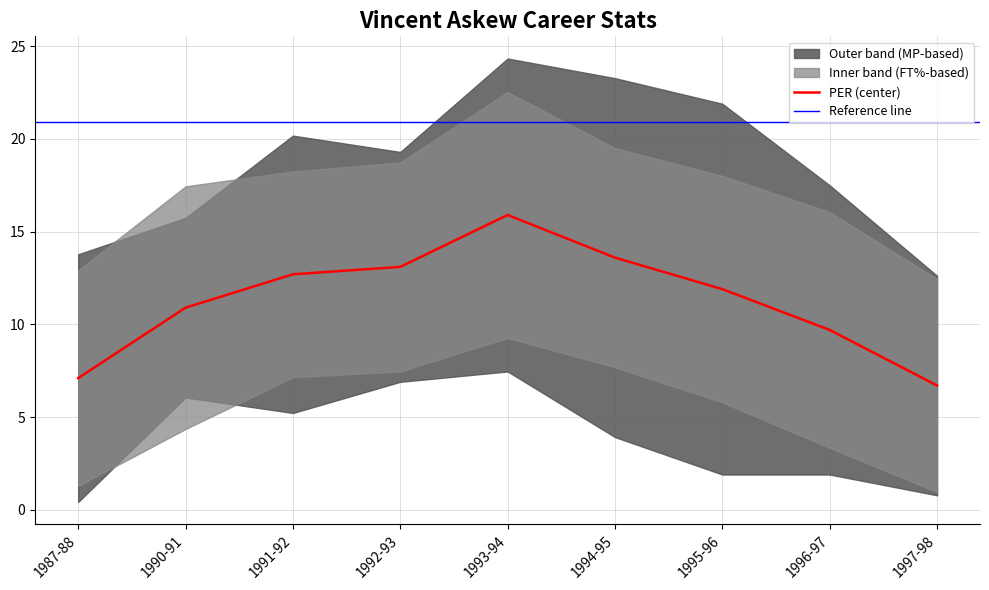

What is the value of the PER point at the 1st from the left?

7.1